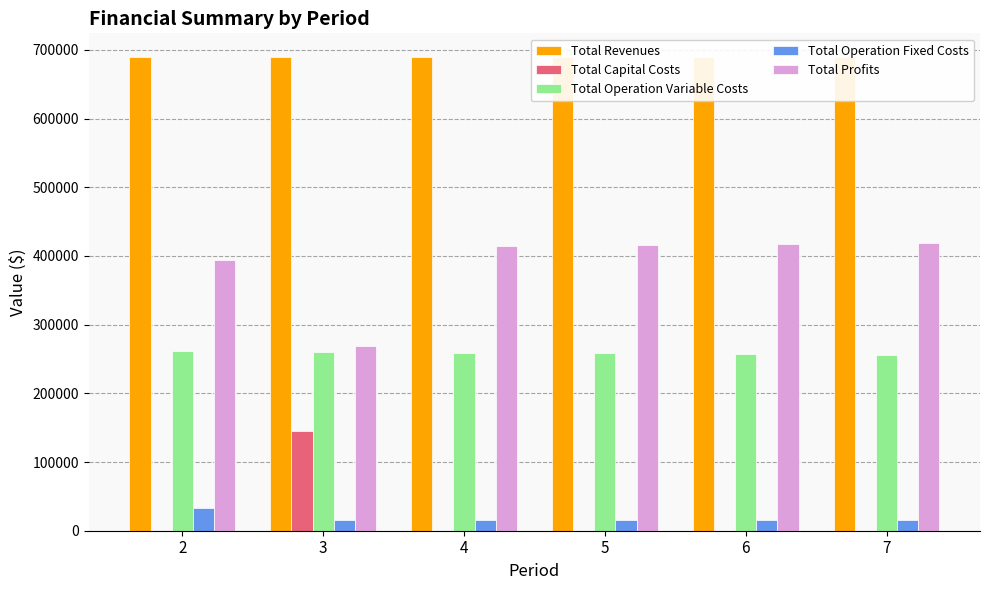

What is the value of the Total Revenues bar at the 6th from the left?

689575.9